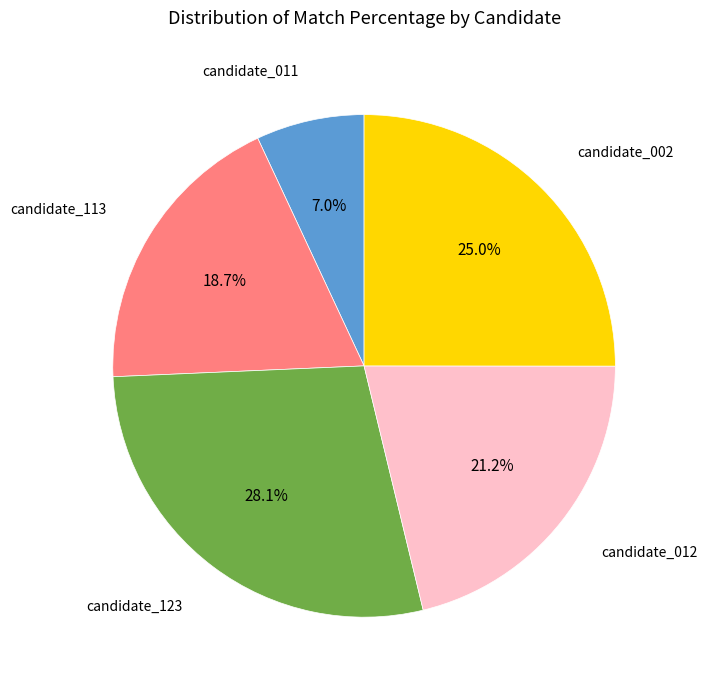

Is it true that candidate_113 is 19% of the pie?

True